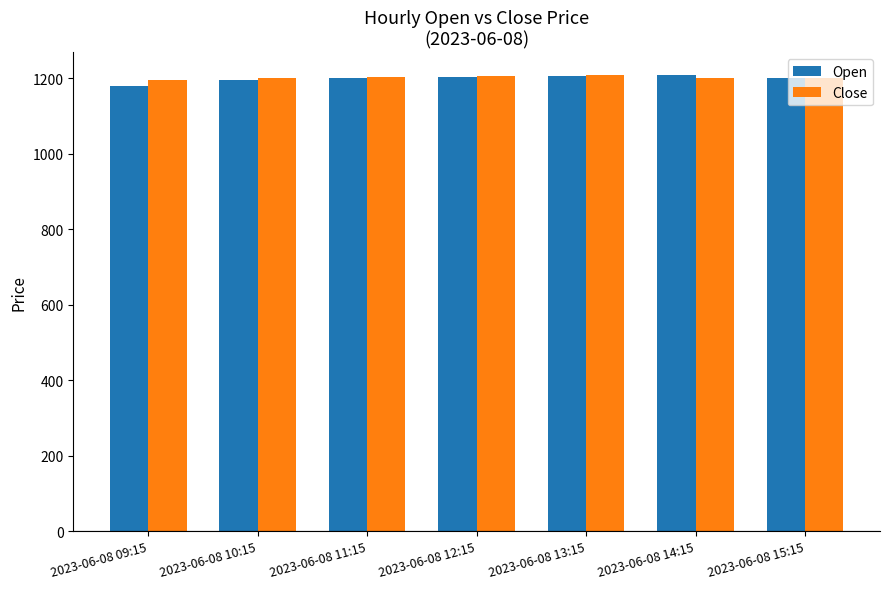

What is the difference between the Open values at 2023-06-08 10:15 and 2023-06-08 14:15?

11.7